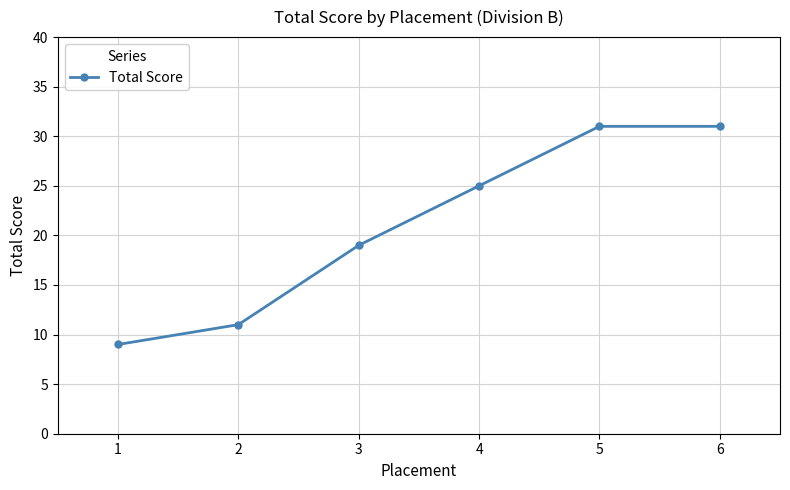

Reading left to right, extract all data points from this chart.

9	11	19	25	31	31